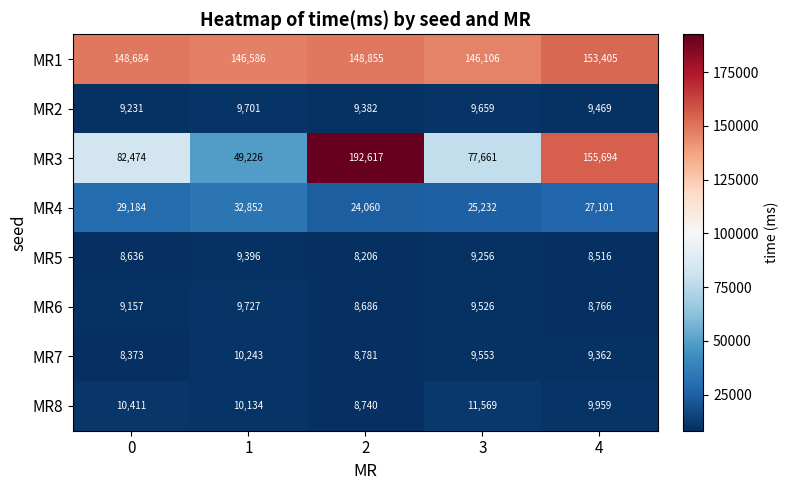

Which series has the largest range (max minus min)?

MR3